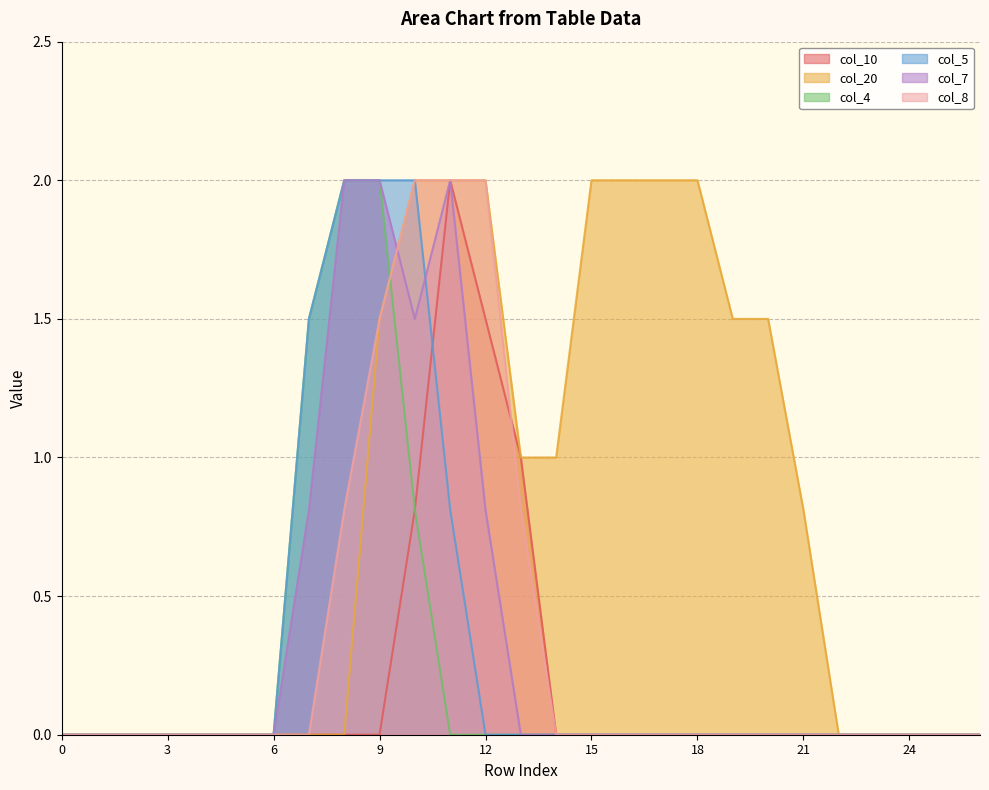

The col_20 series shows 3.5 at 10. True or false?

False